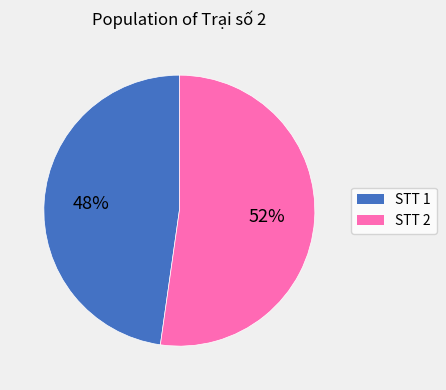

Is there a majority slice in this chart?

Yes